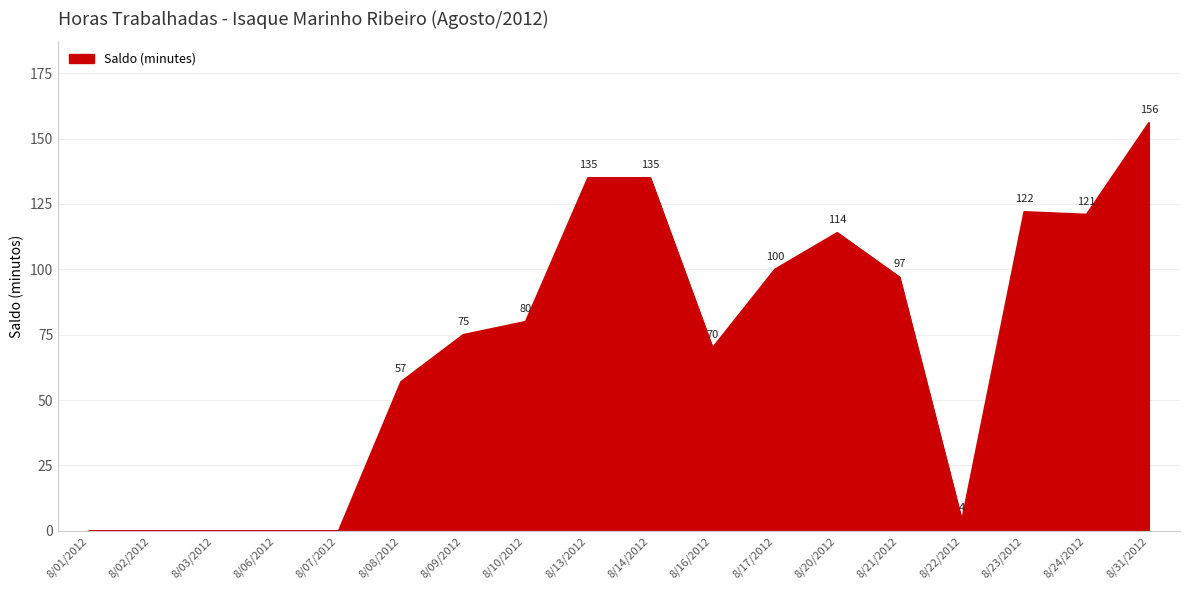

Which category has the highest value across all series?

8/31/2012